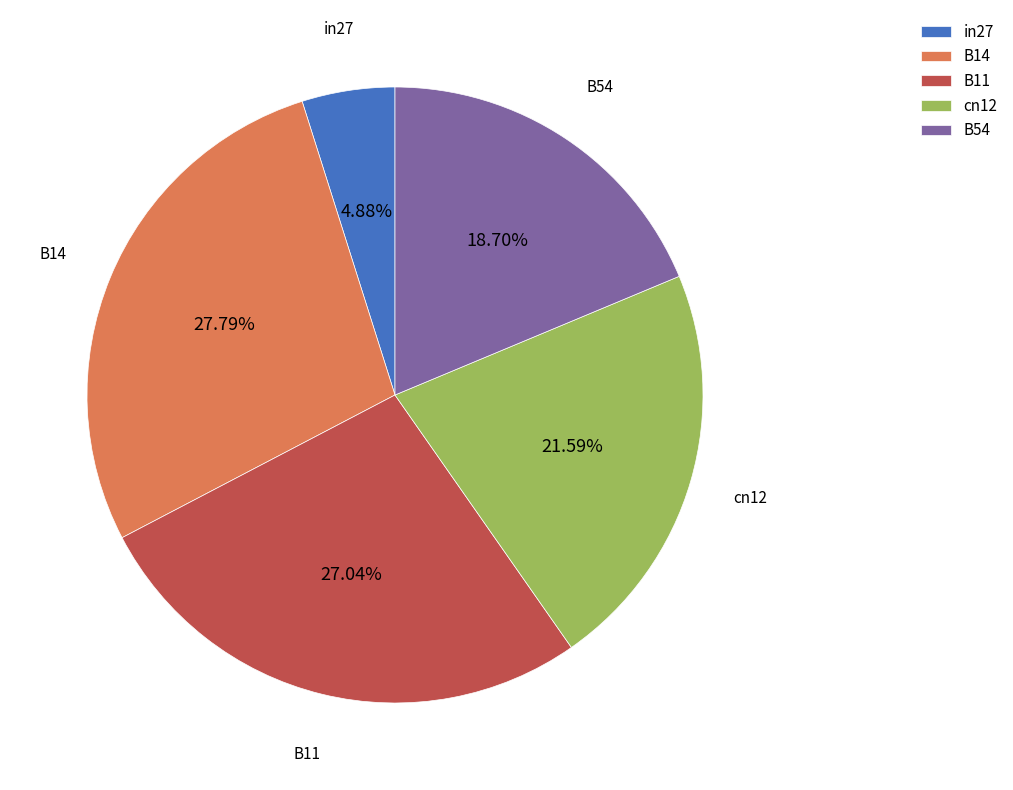

True or false: B54 accounts for 8% of the total.

False